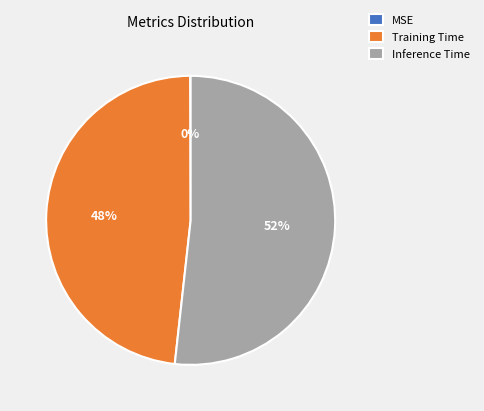

Which has a higher value, Inference Time or Training Time?

Inference Time